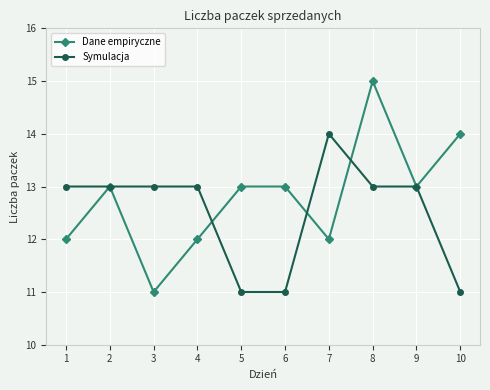

True or false: Dane empiryczne has a value of 13 at 5.

True